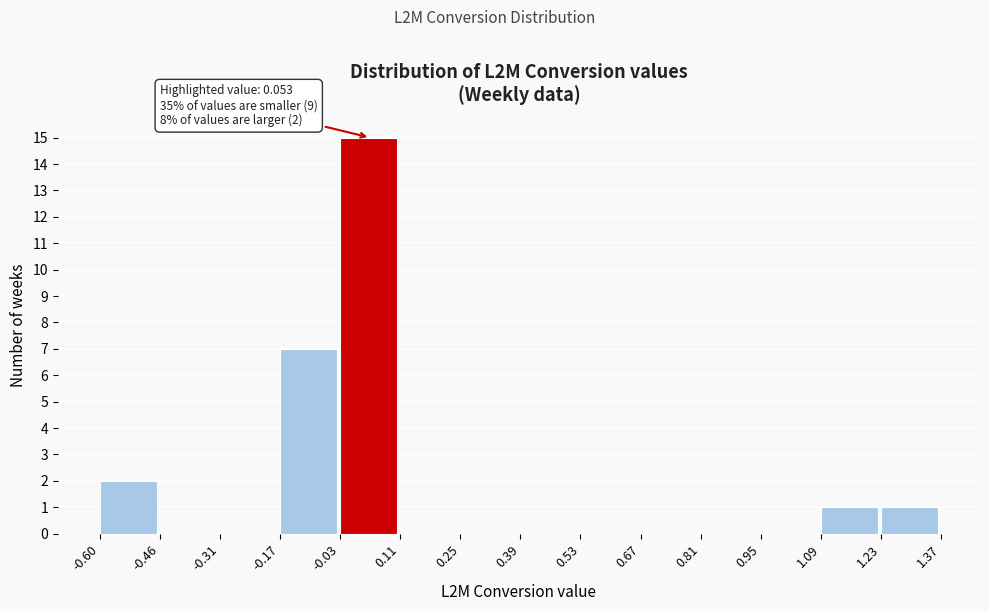

Which range on the x-axis has the tallest bar?

-0.03 to 0.11